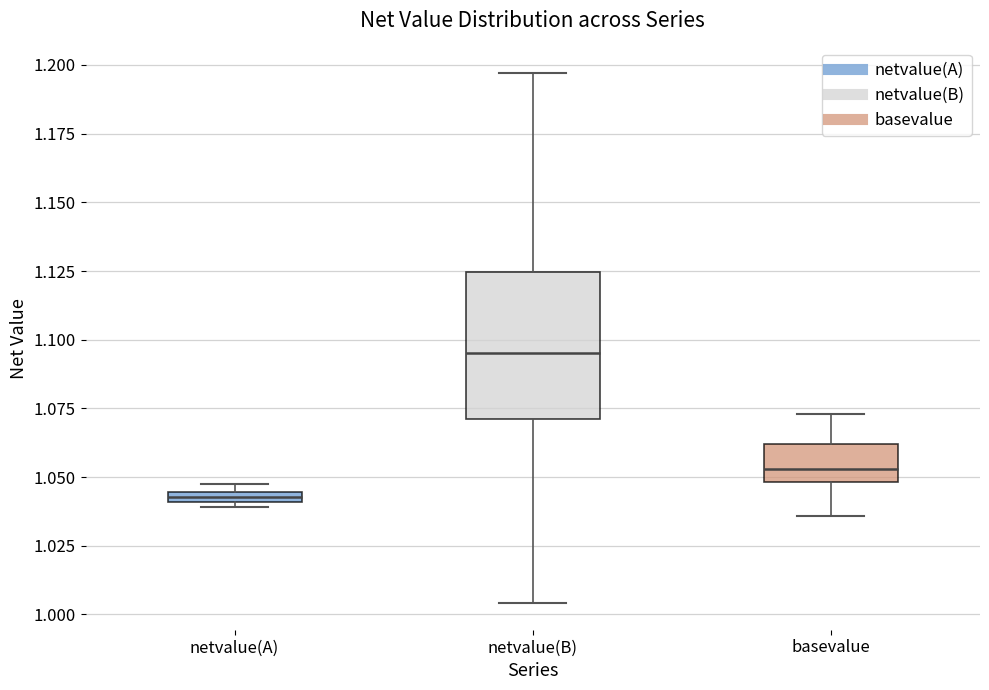

Which box has the highest median line?

netvalue(B)